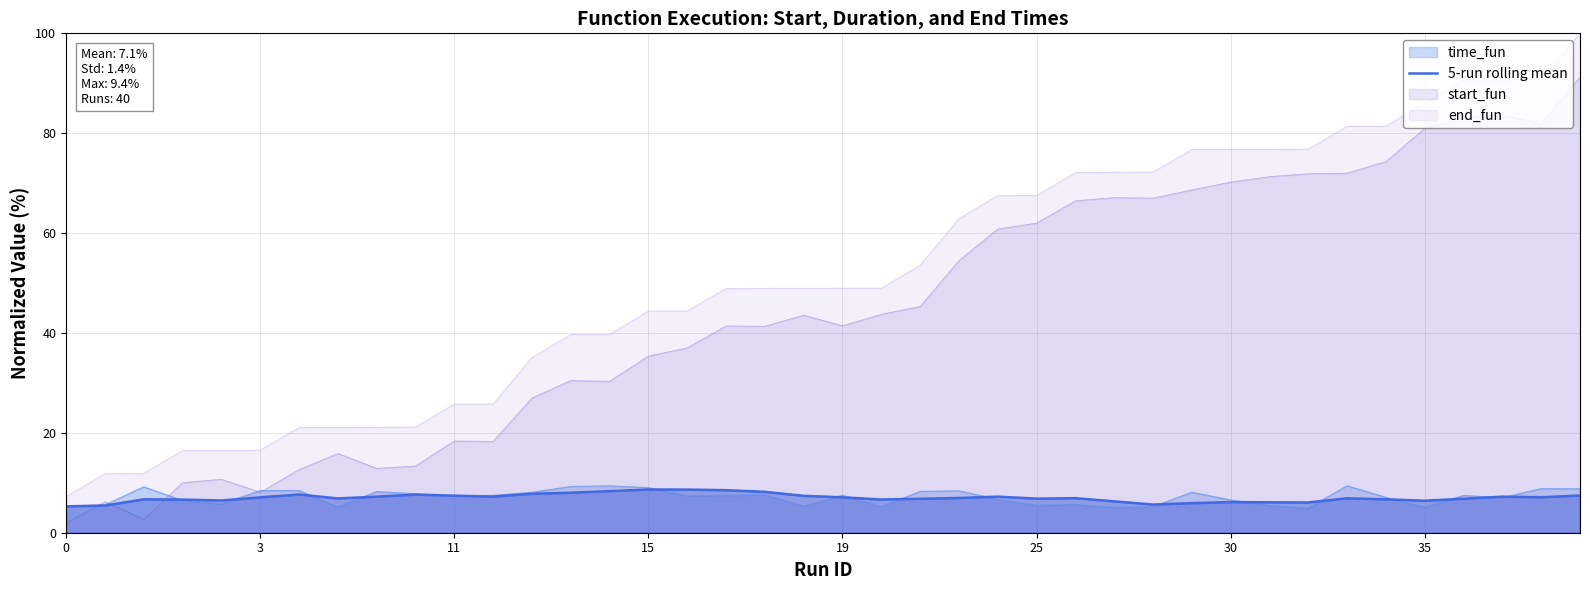

Which series has the largest total across all categories?

end_fun